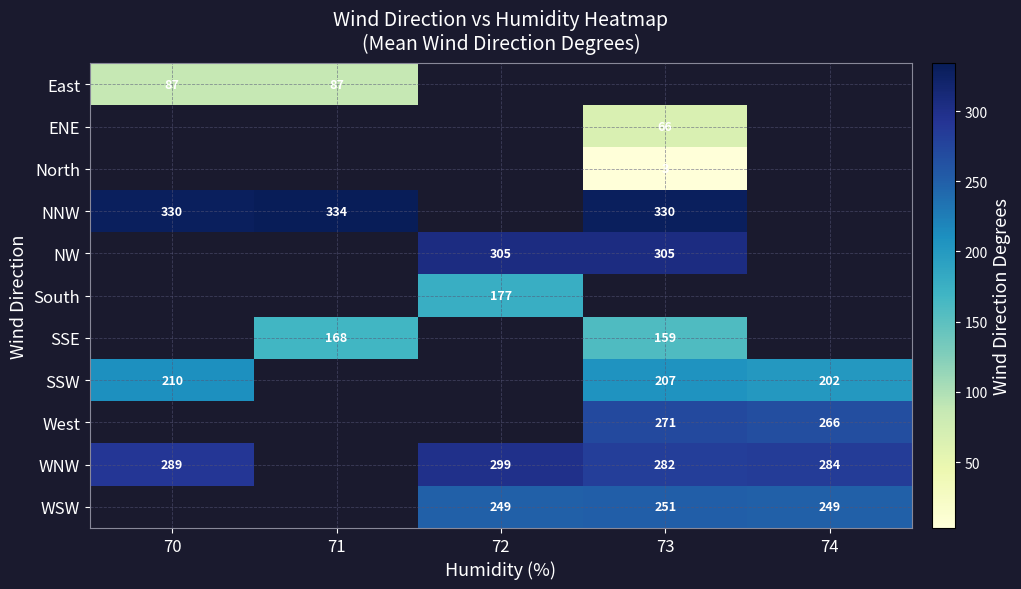

Which category has the lowest value across all series?

73